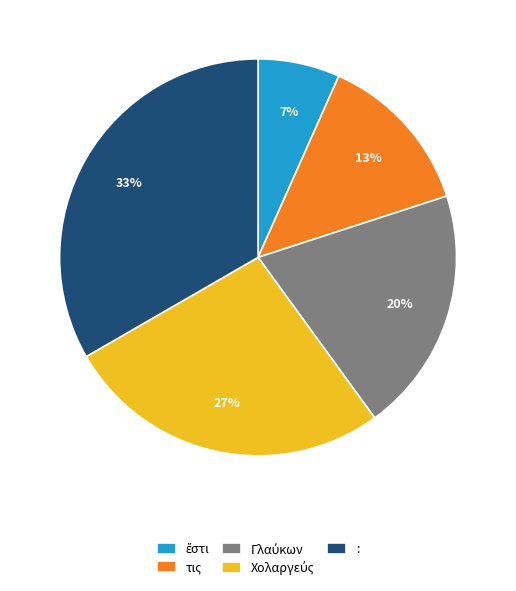

Combined, do τις and : account for over 50%?

No